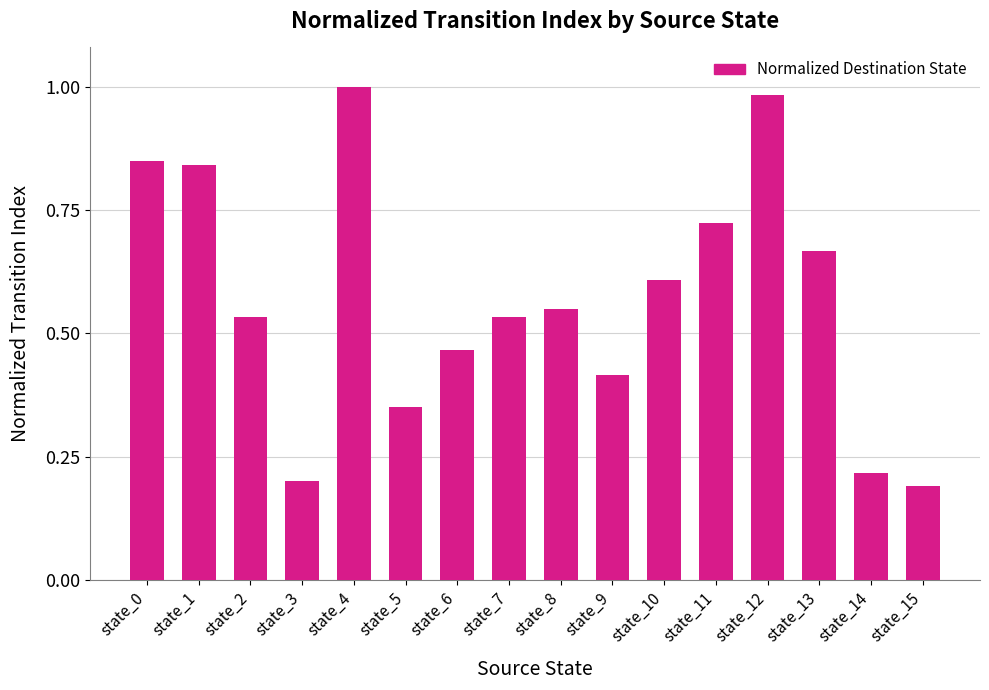

What is the sum of all values?

9.1